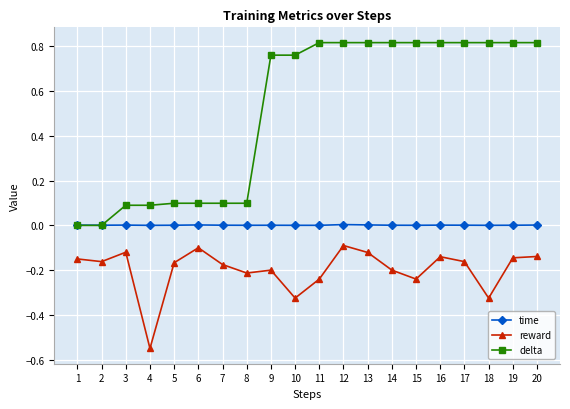

Count the number of data series in this chart.

3